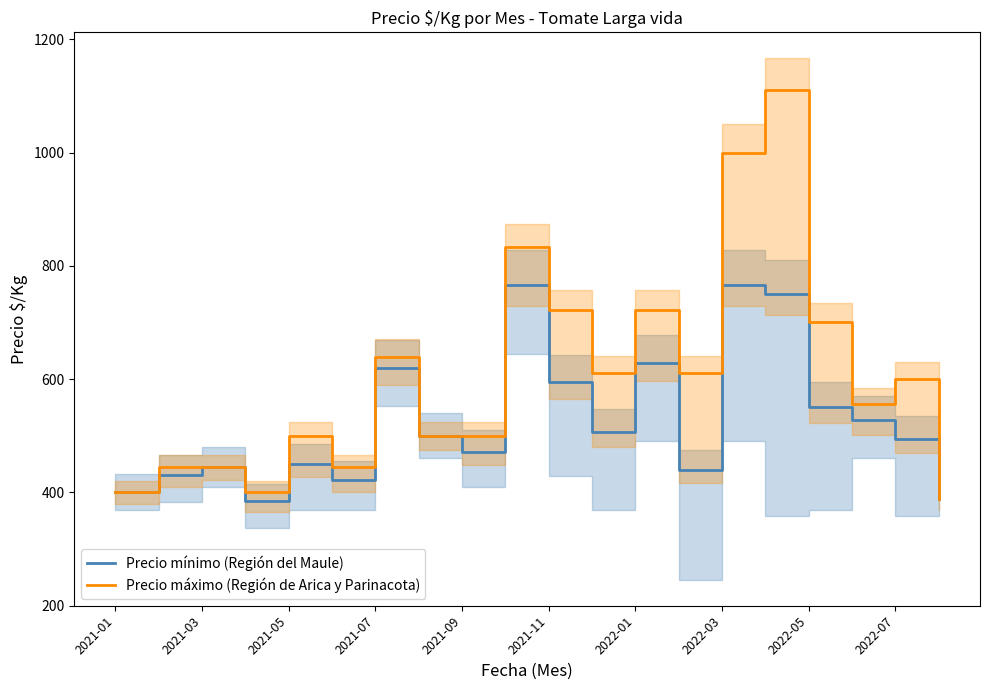

Is this an area chart (filled region under the line)?

No